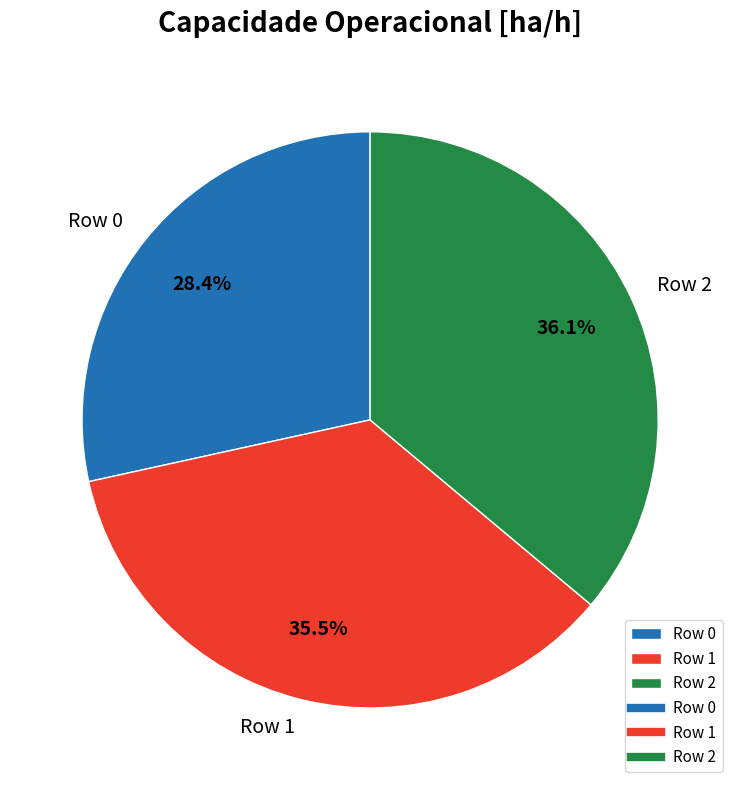

How many slices are in this pie chart?

3